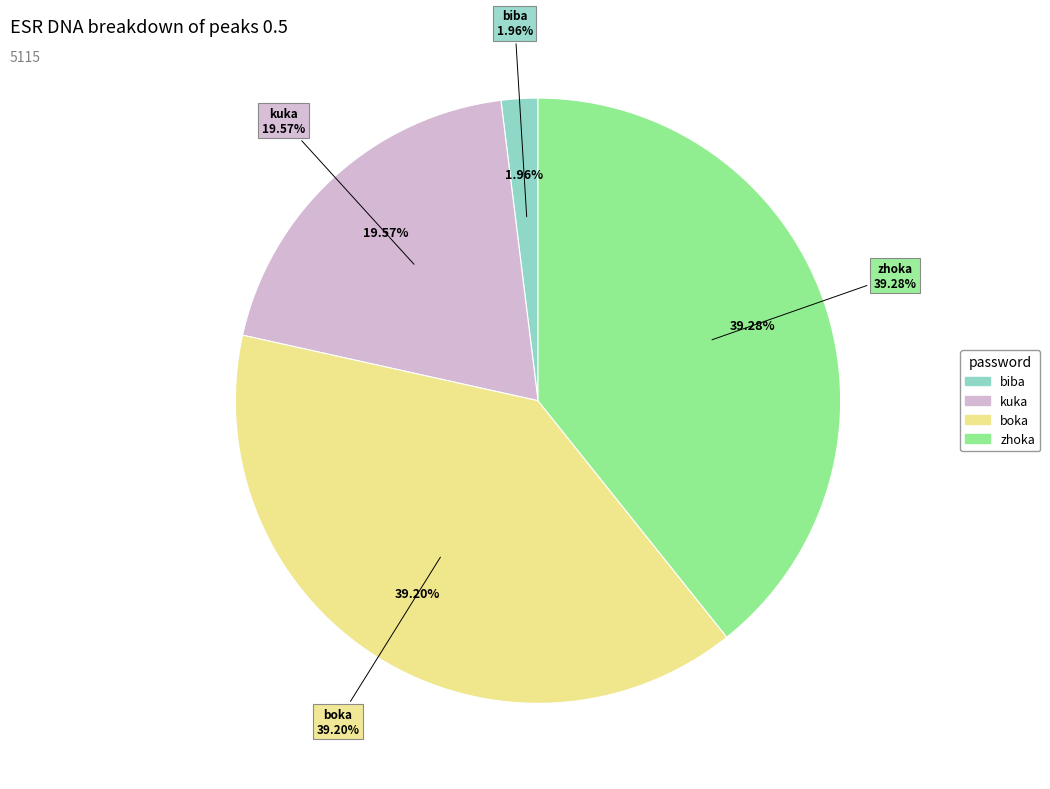

Count the number of slices in the pie.

4